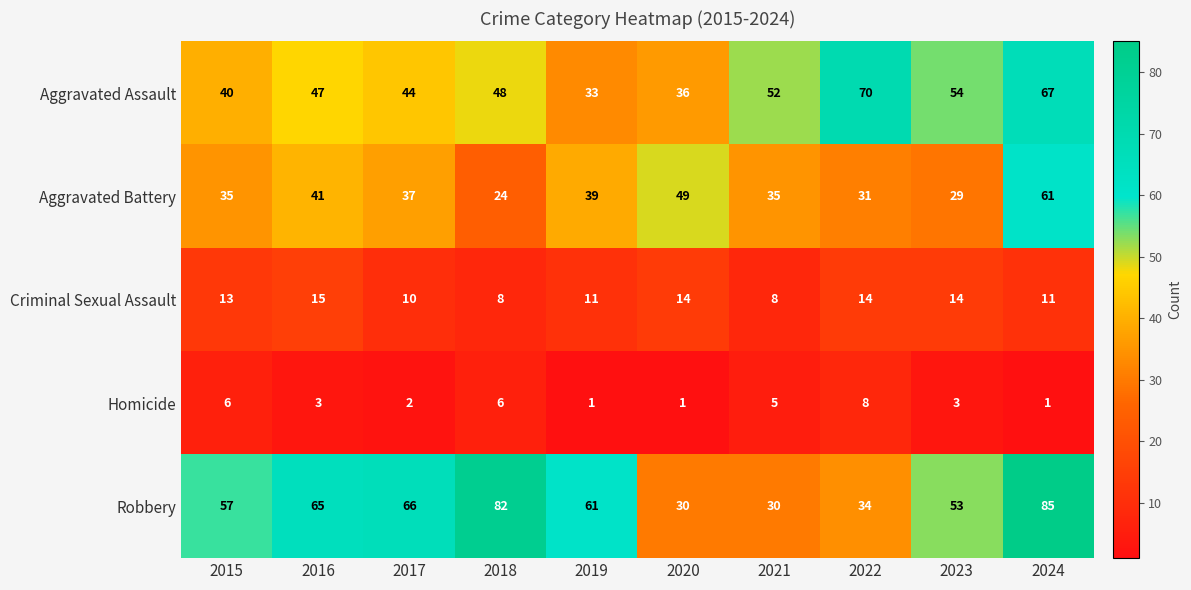

What is the spread (max minus min) of values at 2020?

48